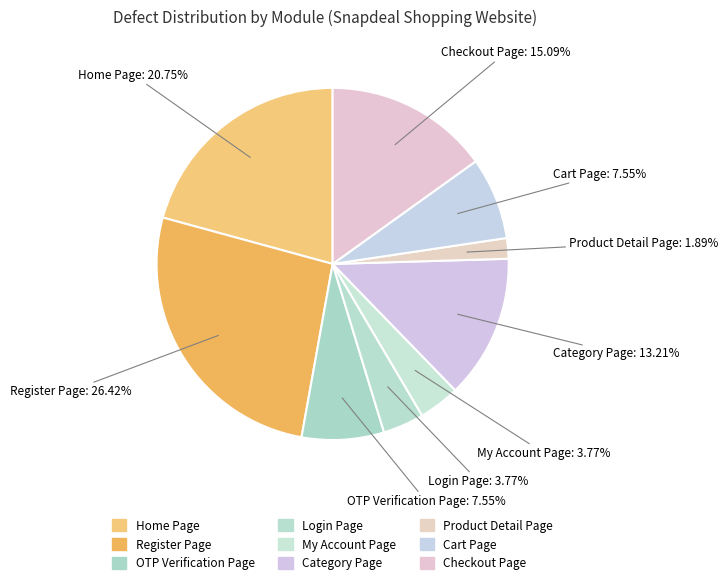

How many segments does this pie chart have?

9